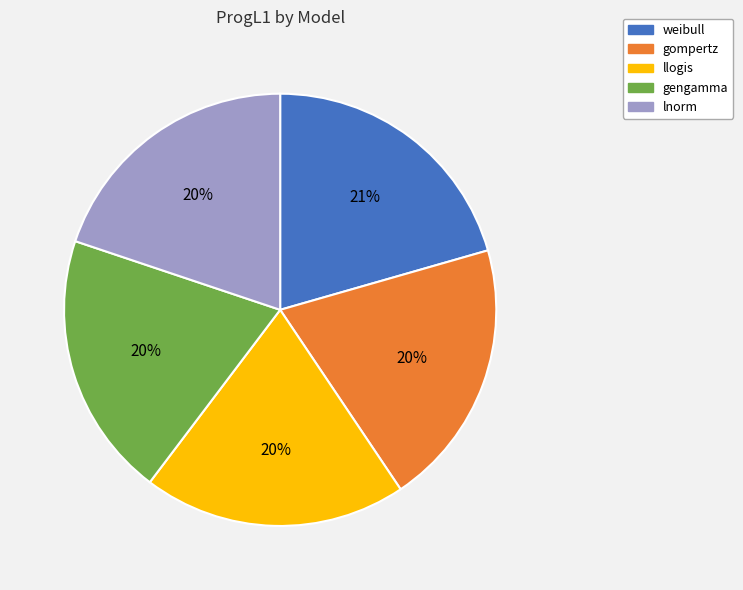

Do gompertz and llogis together represent more than half of the pie?

No